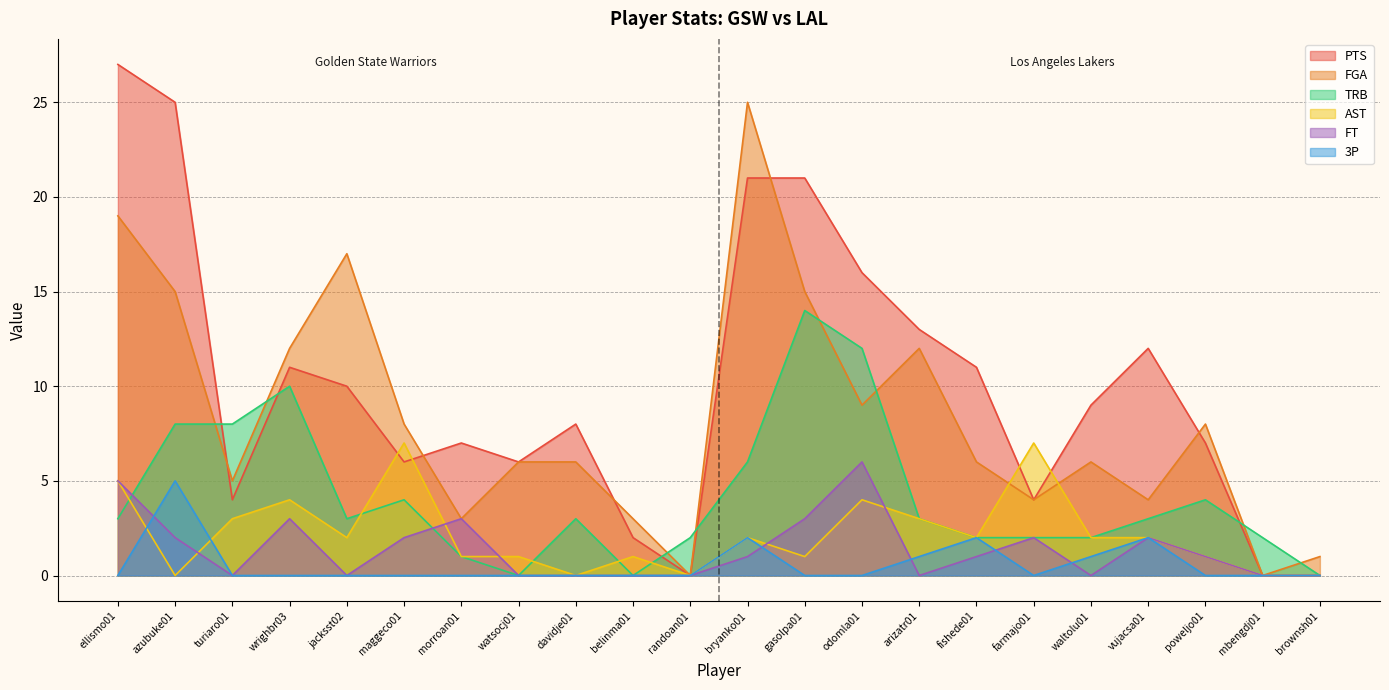

What are all the series names shown in the legend?

PTS, FGA, TRB, AST, FT, 3P